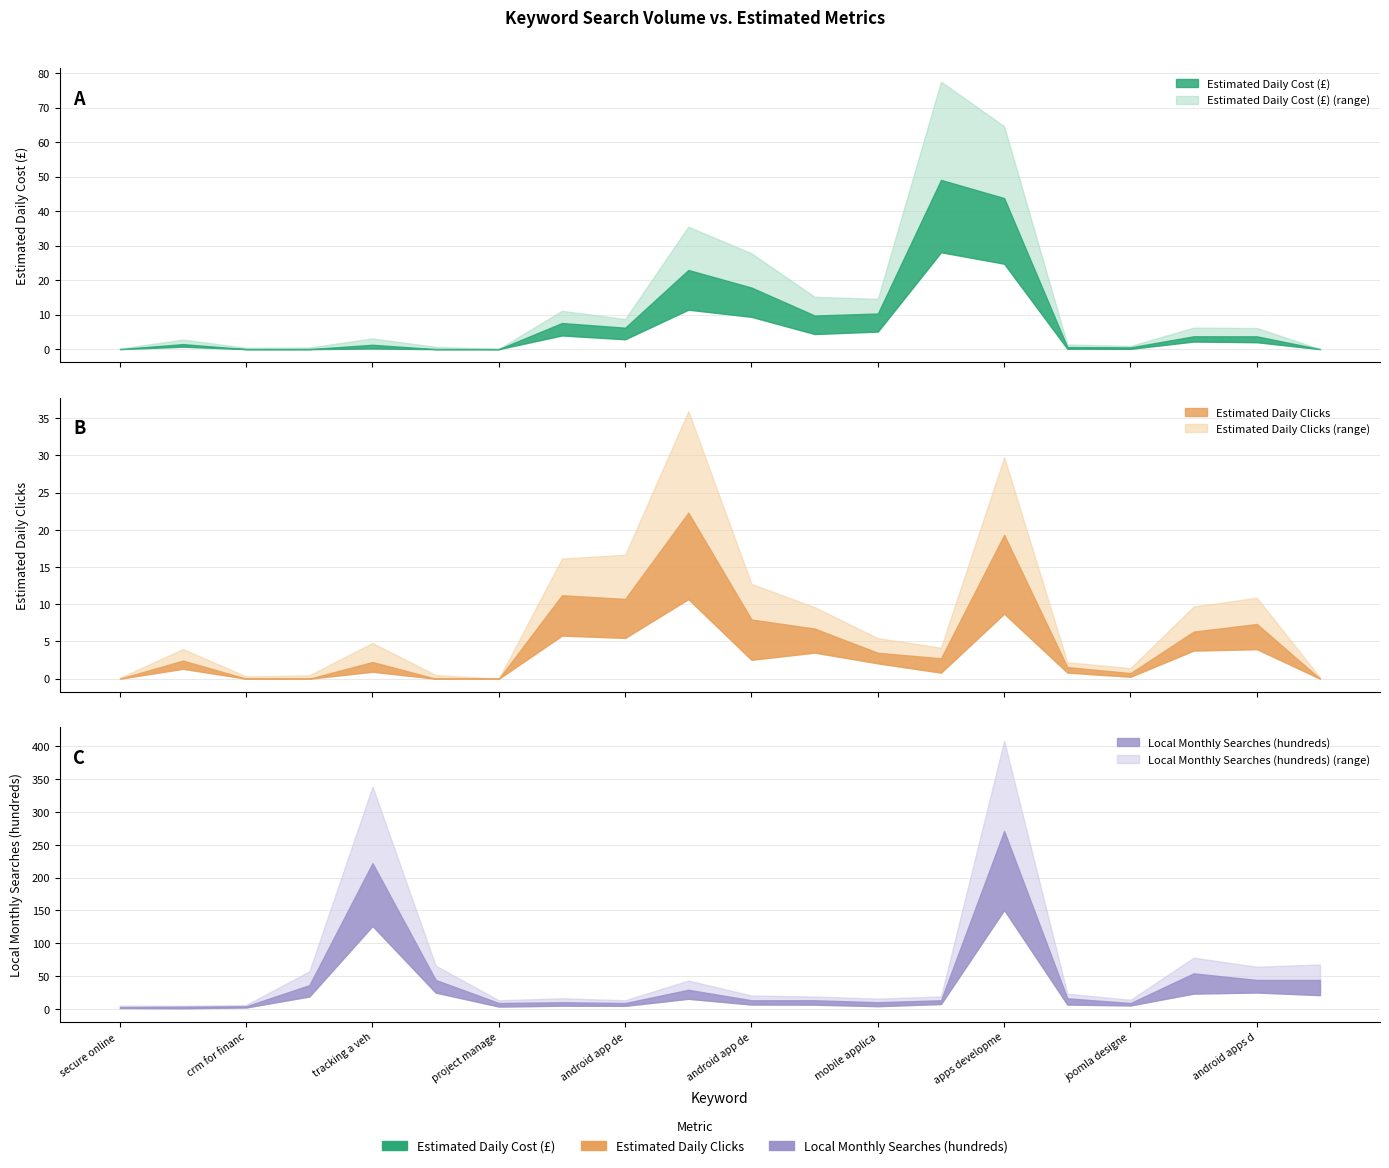

True or false: Local Monthly Searches (hundreds) and Estimated Daily Cost (£) intersect in this chart.

True